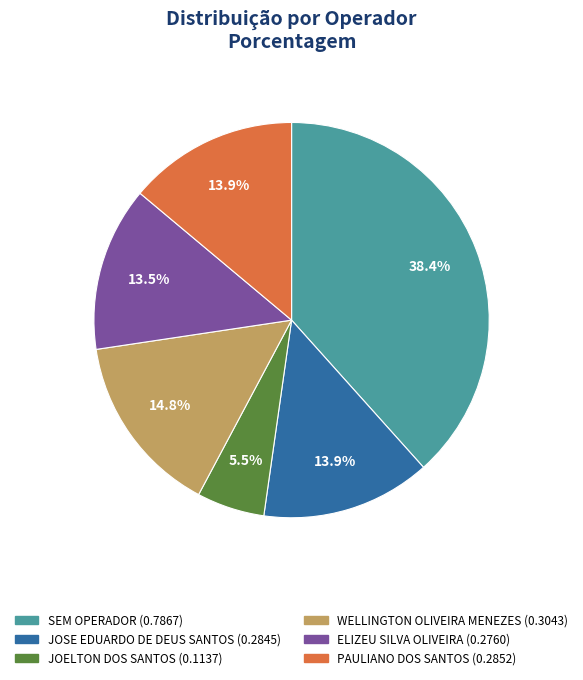

Which category has the biggest portion of the pie?

SEM OPERADOR